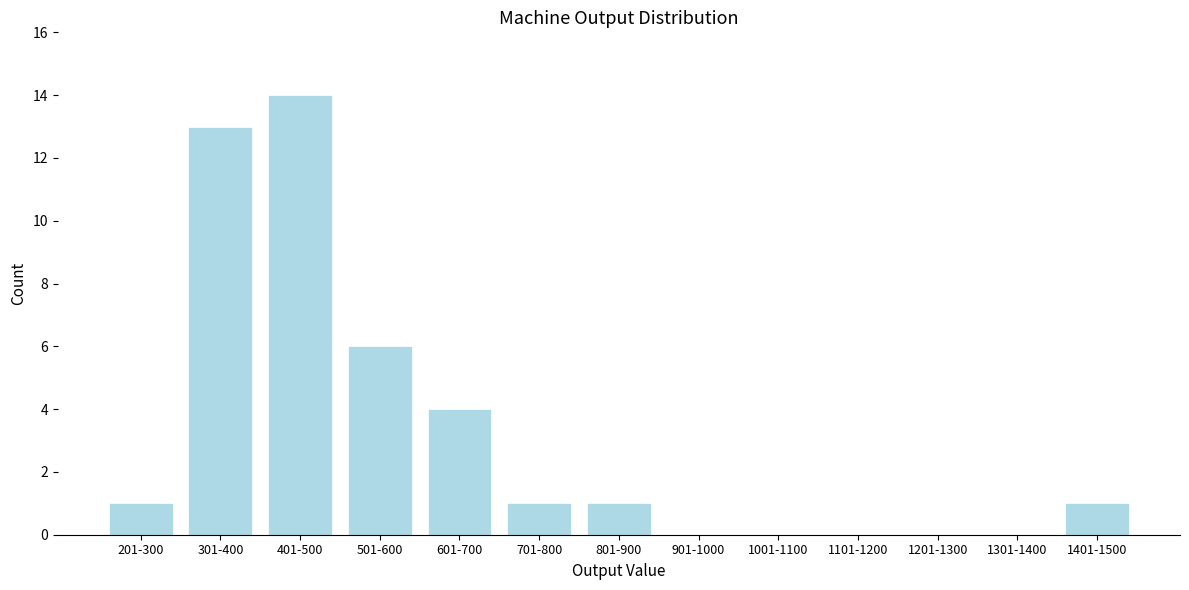

Reading right to left, extract all data points from this chart.

1401-1500=1	1301-1400=0	1201-1300=0	1101-1200=0	1001-1100=0	901-1000=0	801-900=1	701-800=1	601-700=4	501-600=6	401-500=14	301-400=13	201-300=1